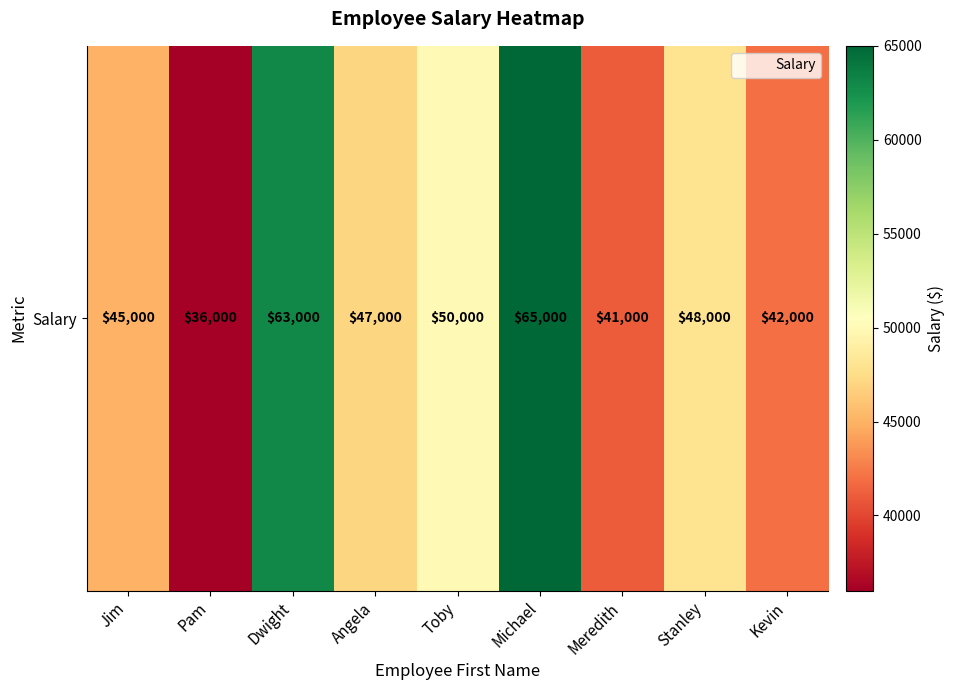

What is the sum of all values?

437000